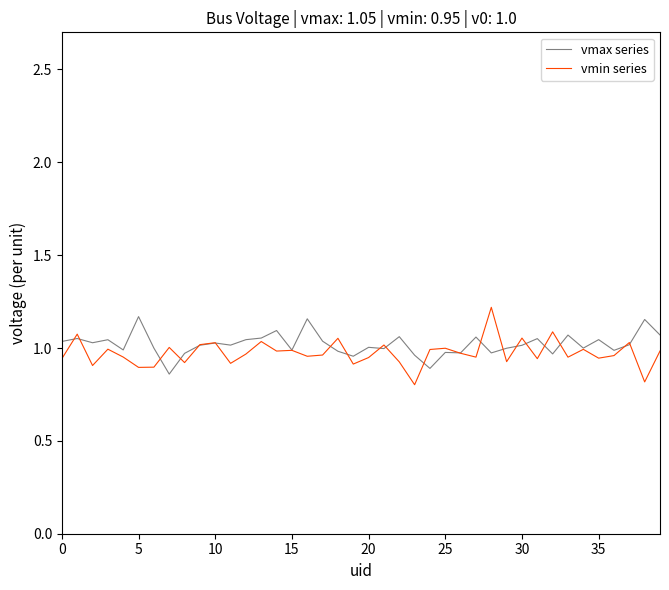

What is the smallest value displayed?

0.8